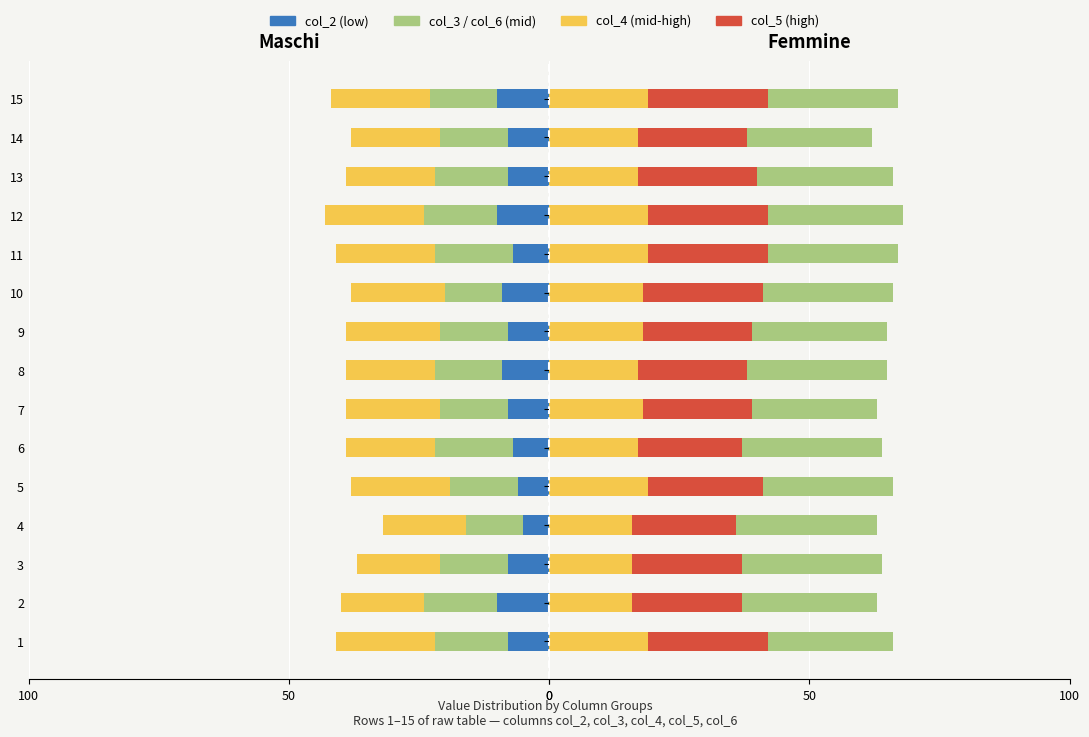

How many values in the col_5 series exceed 21?

7